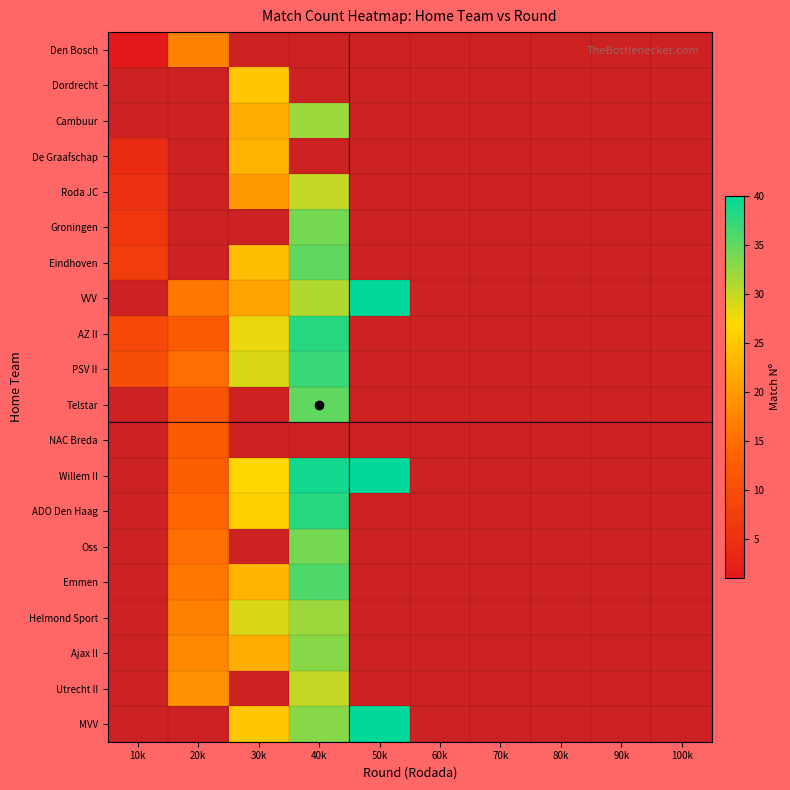

How many distinct data groups are displayed?

20